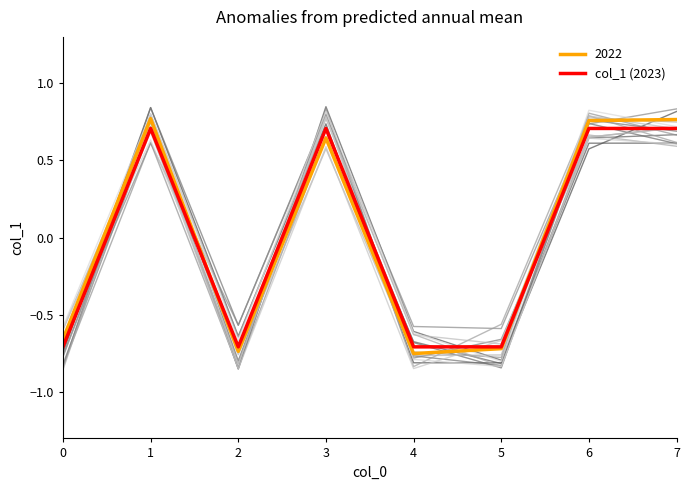

Does the chart have visible grid lines?

No